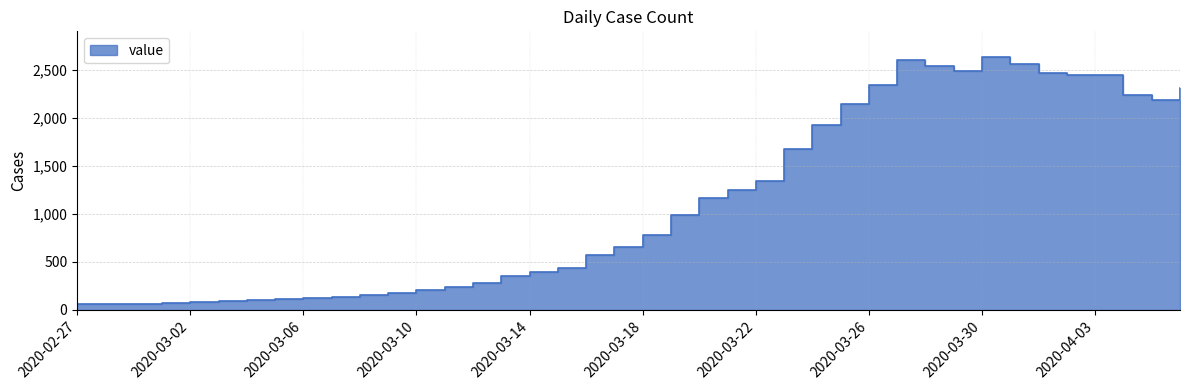

What is the label of the 25th point from the right?

2020-03-13